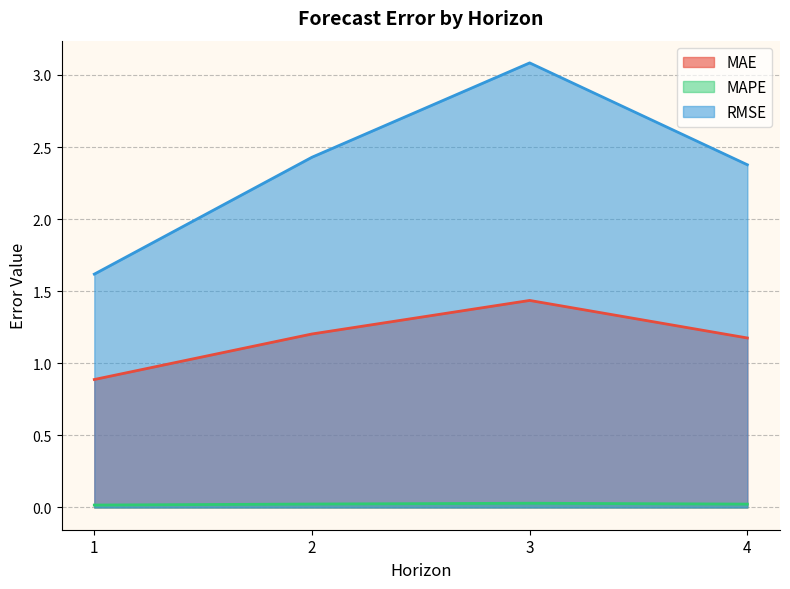

True or false: MAPE and MAE cross at least once.

False